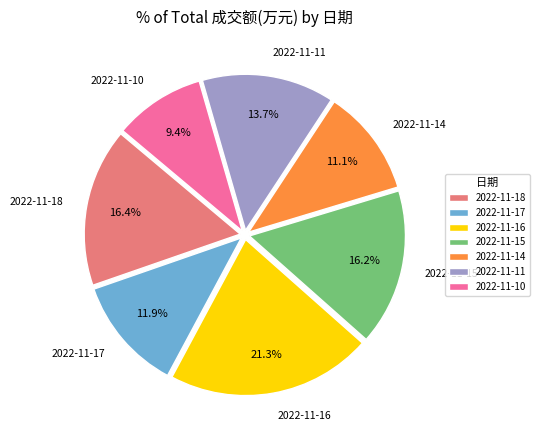

Which has a higher value, 2022-11-11 or 2022-11-14?

2022-11-11